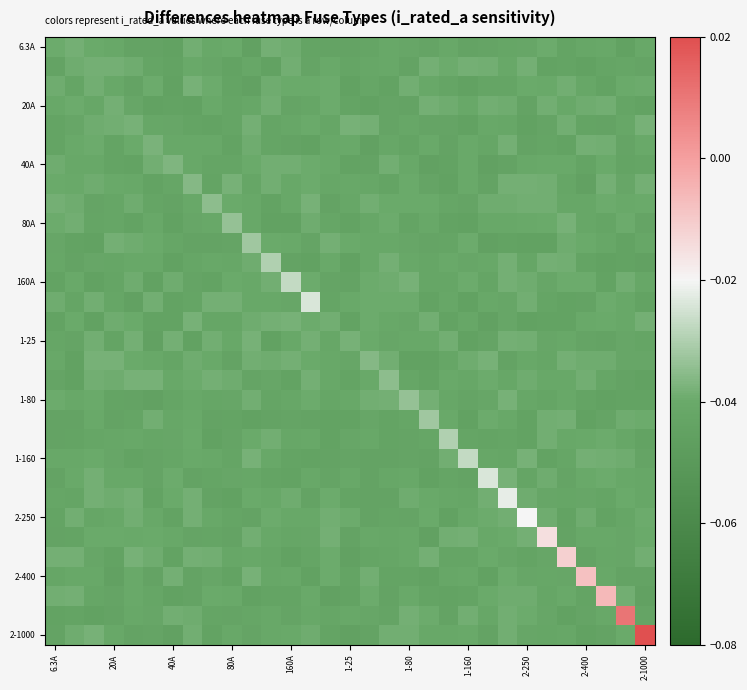

At which category is the sum across all series the highest?

2-1000